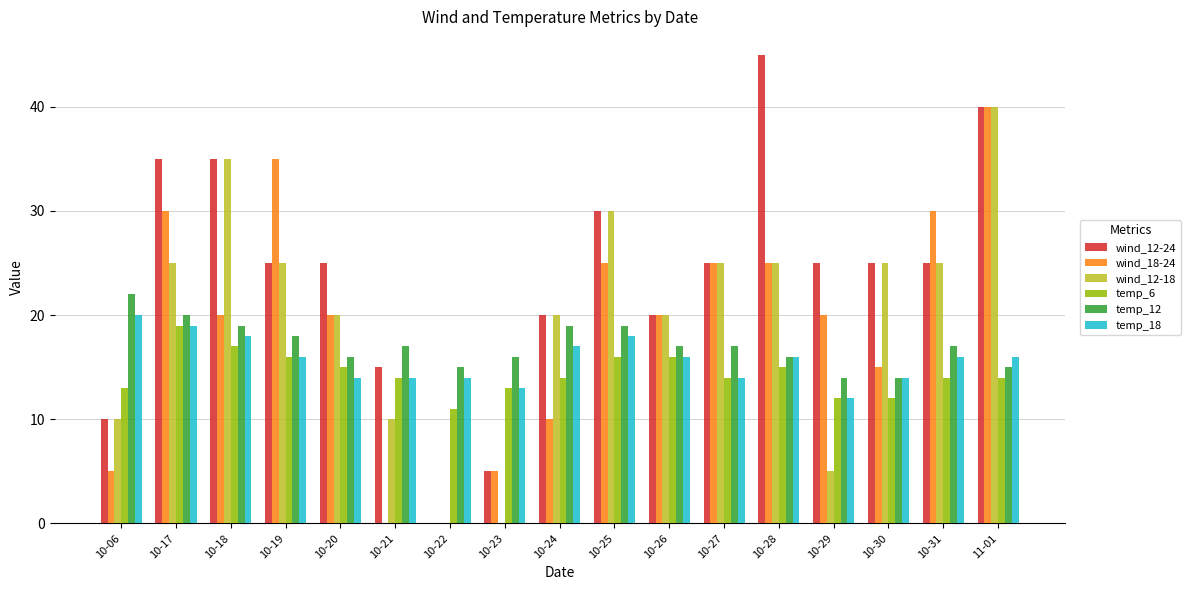

Reading left to right, extract all data points from this chart.

wind_12-24: 10-06=10	10-17=35	10-18=35	10-19=25	10-20=25	10-21=15	10-22=0	10-23=5	10-24=20	10-25=30	10-26=20	10-27=25	10-28=45	10-29=25	10-30=25	10-31=25	11-01=40
wind_18-24: 10-06=5	10-17=30	10-18=20	10-19=35	10-20=20	10-21=0	10-22=0	10-23=5	10-24=10	10-25=25	10-26=20	10-27=25	10-28=25	10-29=20	10-30=15	10-31=30	11-01=40
wind_12-18: 10-06=10	10-17=25	10-18=35	10-19=25	10-20=20	10-21=10	10-22=0	10-23=0	10-24=20	10-25=30	10-26=20	10-27=25	10-28=25	10-29=5	10-30=25	10-31=25	11-01=40
temp_6: 10-06=13	10-17=19	10-18=17	10-19=16	10-20=15	10-21=14	10-22=11	10-23=13	10-24=14	10-25=16	10-26=16	10-27=14	10-28=15	10-29=12	10-30=12	10-31=14	11-01=14
temp_12: 10-06=22	10-17=20	10-18=19	10-19=18	10-20=16	10-21=17	10-22=15	10-23=16	10-24=19	10-25=19	10-26=17	10-27=17	10-28=16	10-29=14	10-30=14	10-31=17	11-01=15
temp_18: 10-06=20	10-17=19	10-18=18	10-19=16	10-20=14	10-21=14	10-22=14	10-23=13	10-24=17	10-25=18	10-26=16	10-27=14	10-28=16	10-29=12	10-30=14	10-31=16	11-01=16